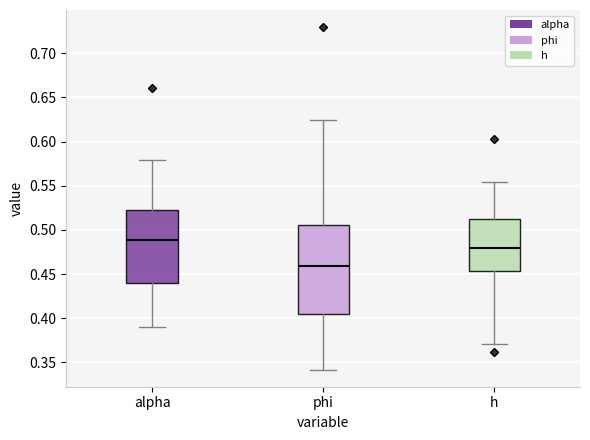

Comparing the boxes themselves (not the whiskers), which one is the tallest?

phi